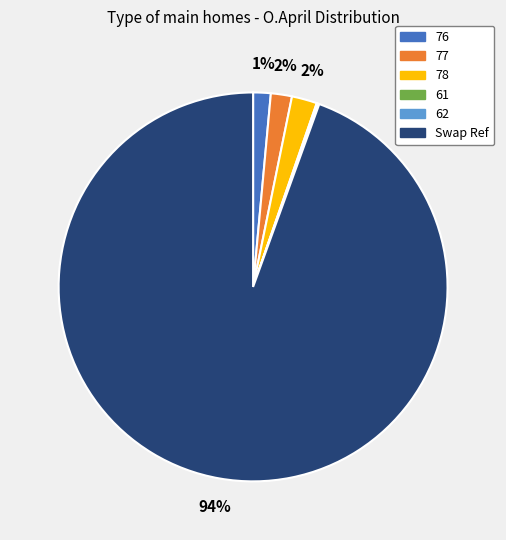

What is the largest slice in the pie chart?

Swap Ref